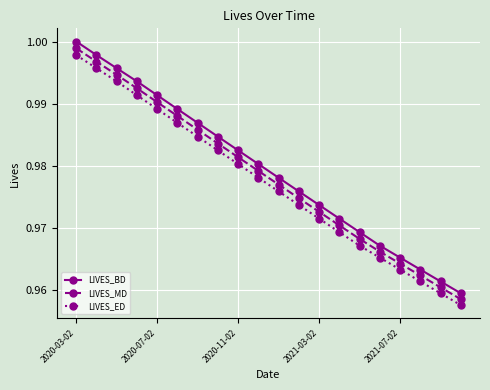

Which series has the largest range (max minus min)?

LIVES_BD